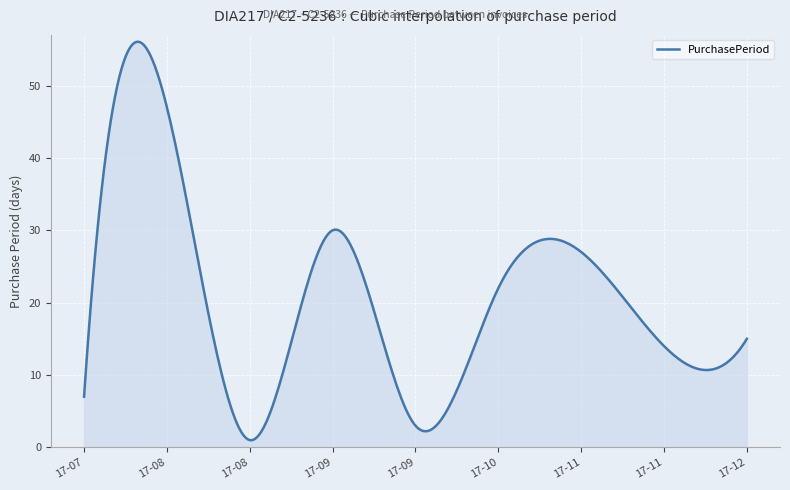

What is the smallest value displayed?

1.0